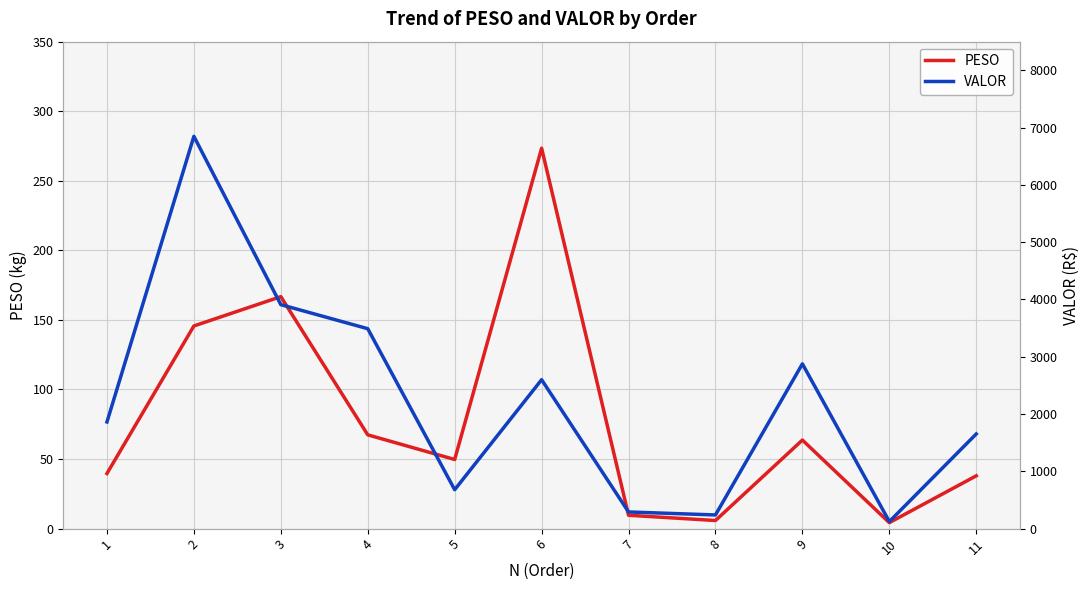

Which label corresponds to the largest value in the chart?

2